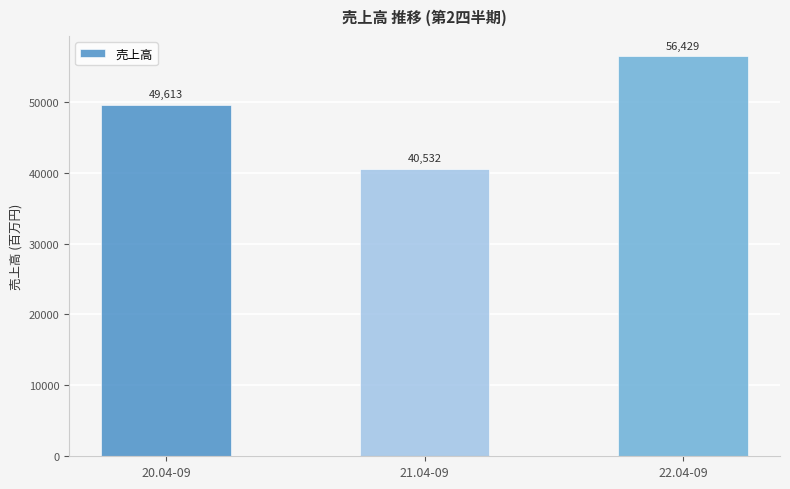

What is the maximum value shown in the chart?

56429